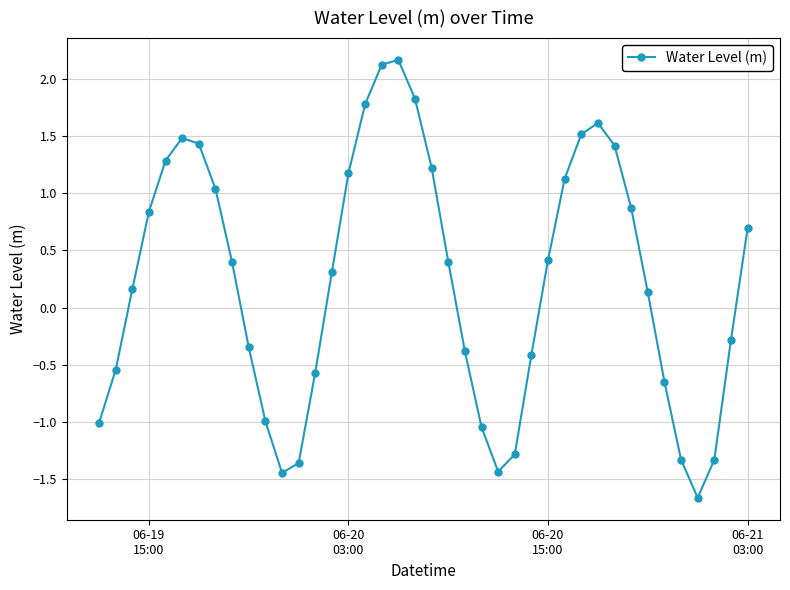

What is the value of the 7th point from the left?

1.4